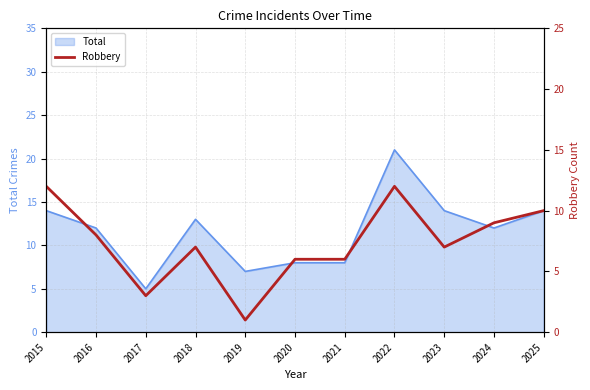

The value at 2015 is 20. True or false?

False